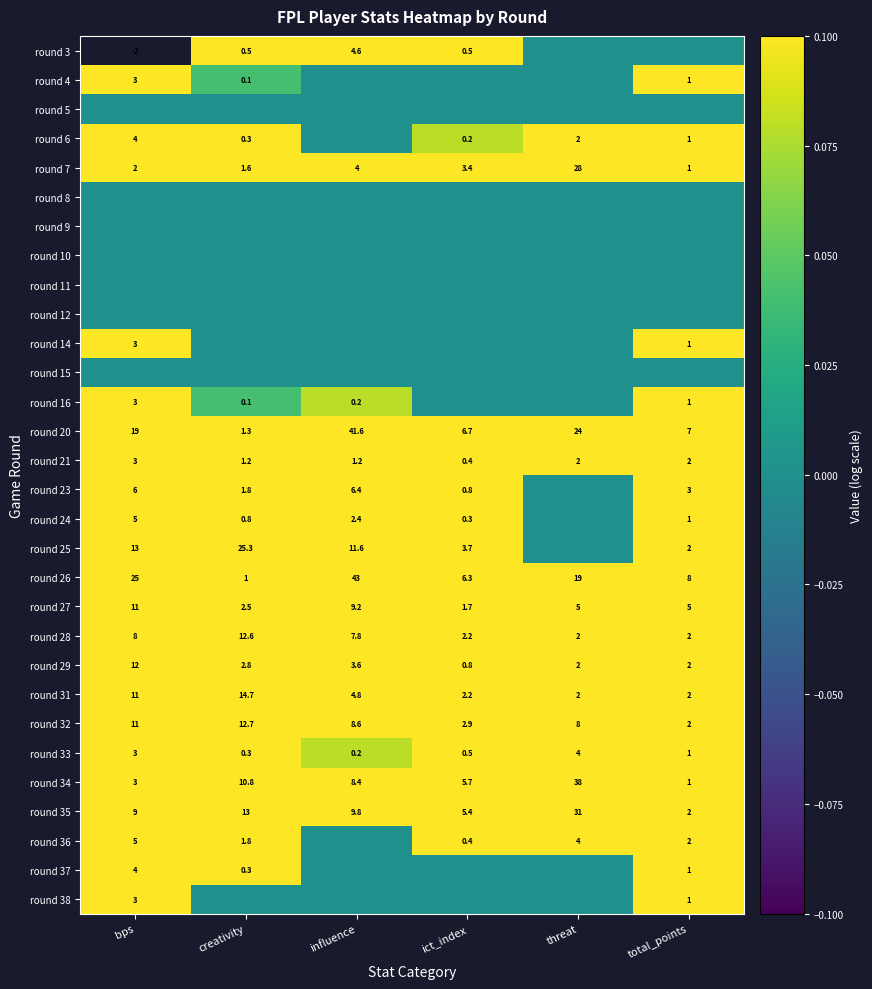

True or false: round 20 has a value of 27.8 at influence.

False